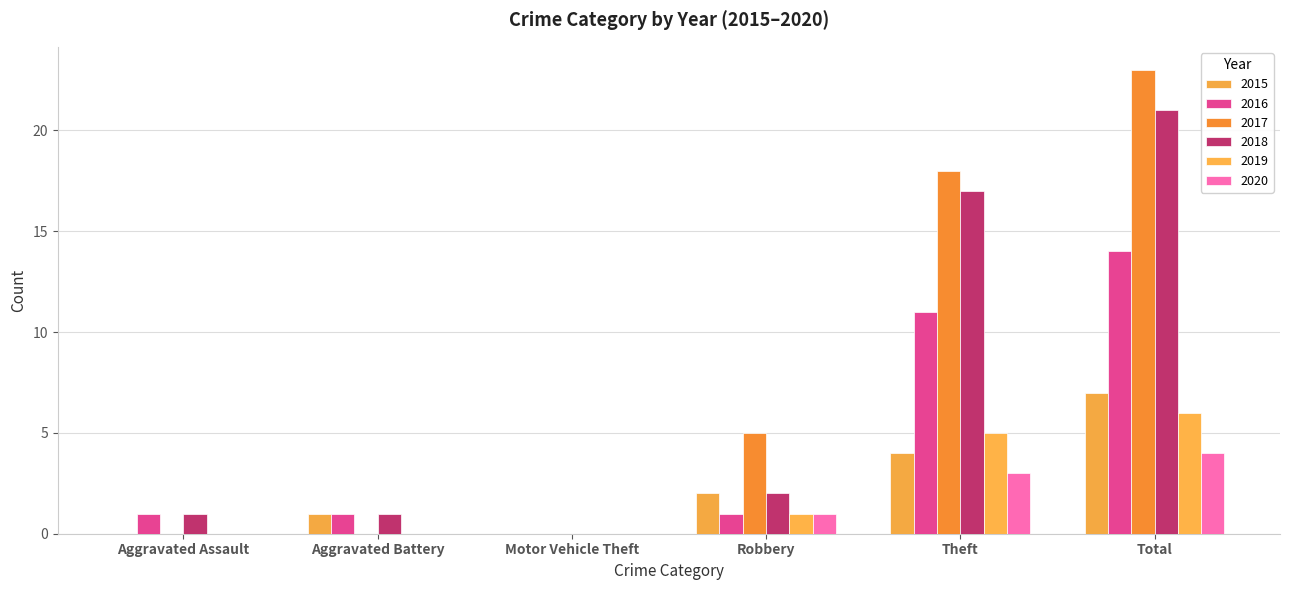

Where does the 2020 series first go above 1?

Theft